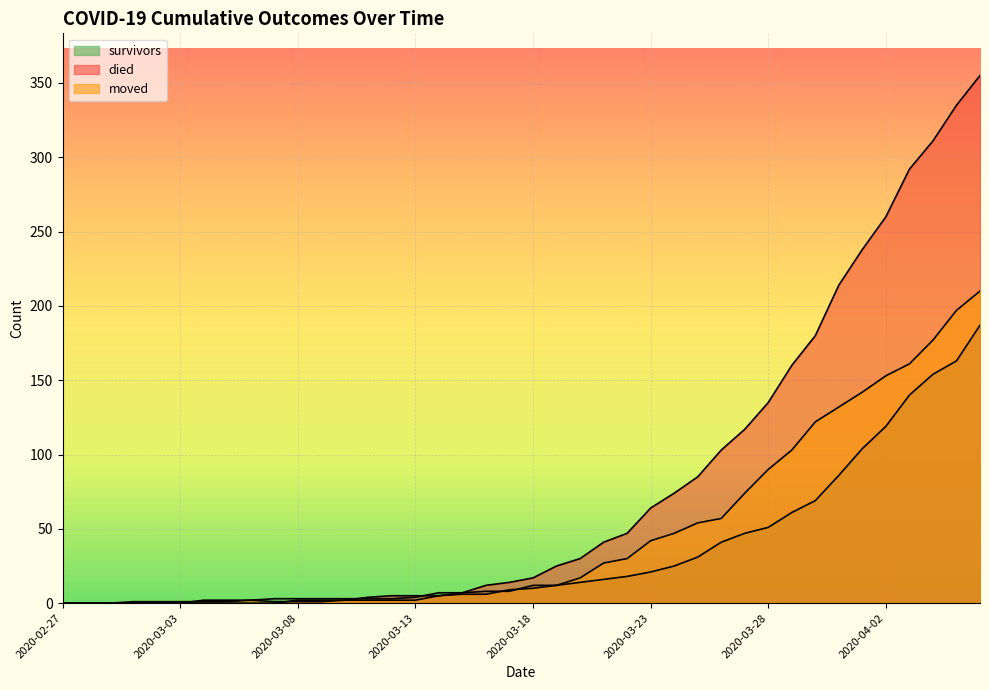

Reading right to left, what are all the values shown in this chart?

survivors: 187	163	154	140	119	104	86	69	61	51	47	41	31	25	21	18	16	14	12	12	8	8	7	7	4	3	3	3	3	3	3	2	2	2	0	0	0	0	0	0
died: 355	335	311	292	260	238	214	180	160	135	117	103	85	74	64	47	41	30	25	17	14	12	7	5	5	5	4	2	2	2	0	0	0	0	0	0	0	0	0	0
moved: 210	197	177	161	153	142	132	122	103	90	74	57	54	47	42	30	27	17	12	10	9	6	6	5	2	2	2	2	1	1	1	2	1	1	1	1	1	0	0	0